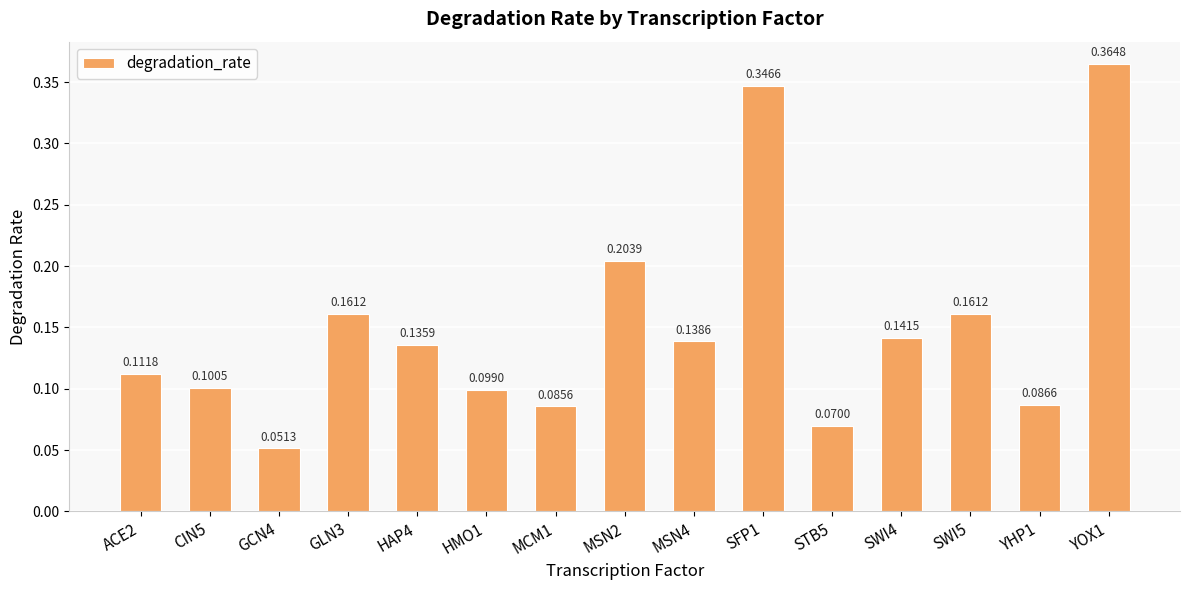

How many bars are there in total?

15